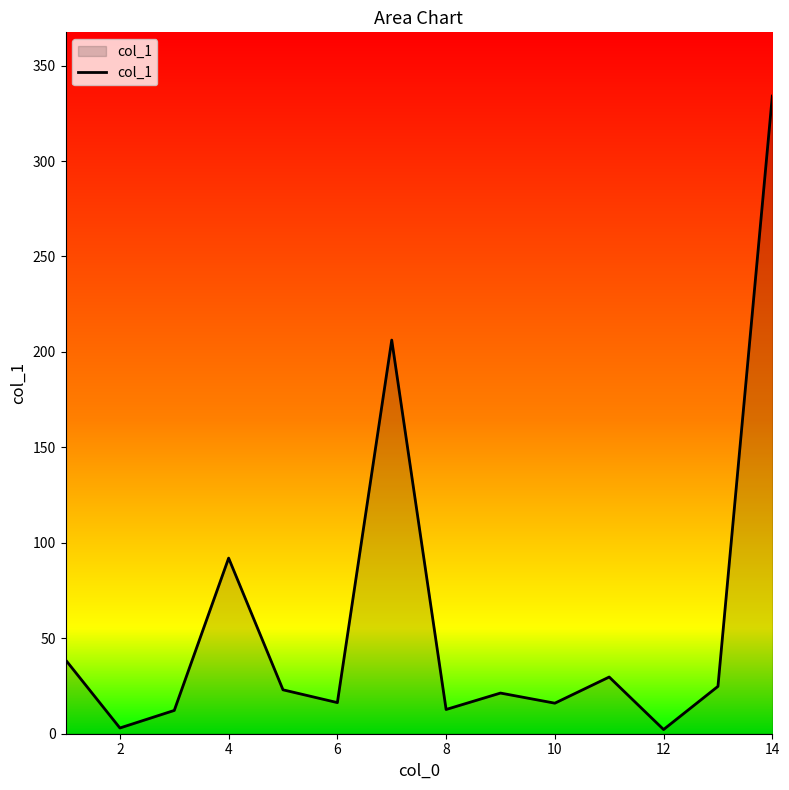

What is the difference between the maximum and minimum values?

331.8